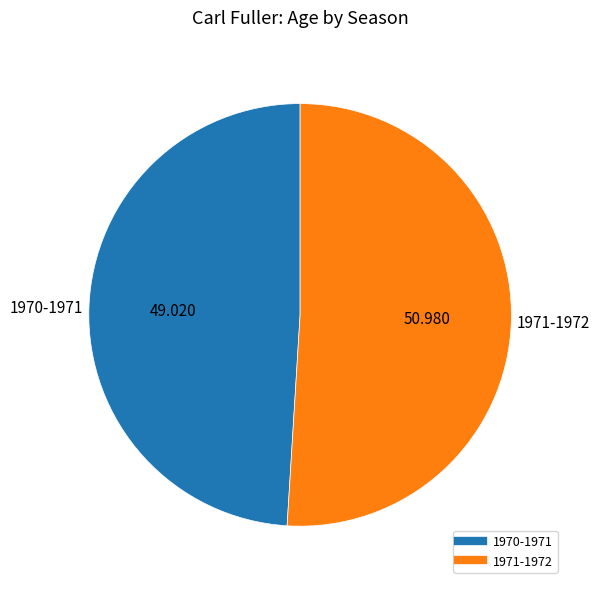

Do 1971-1972 and 1970-1971 together represent more than half of the pie?

Yes